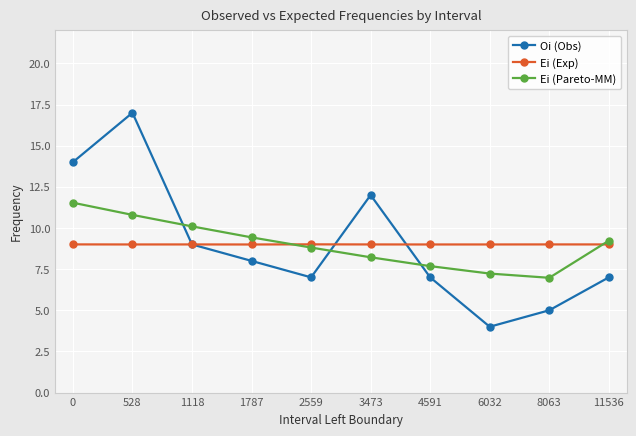

What is the difference between the second highest and minimum values in the Oi (Obs) series?

10.0